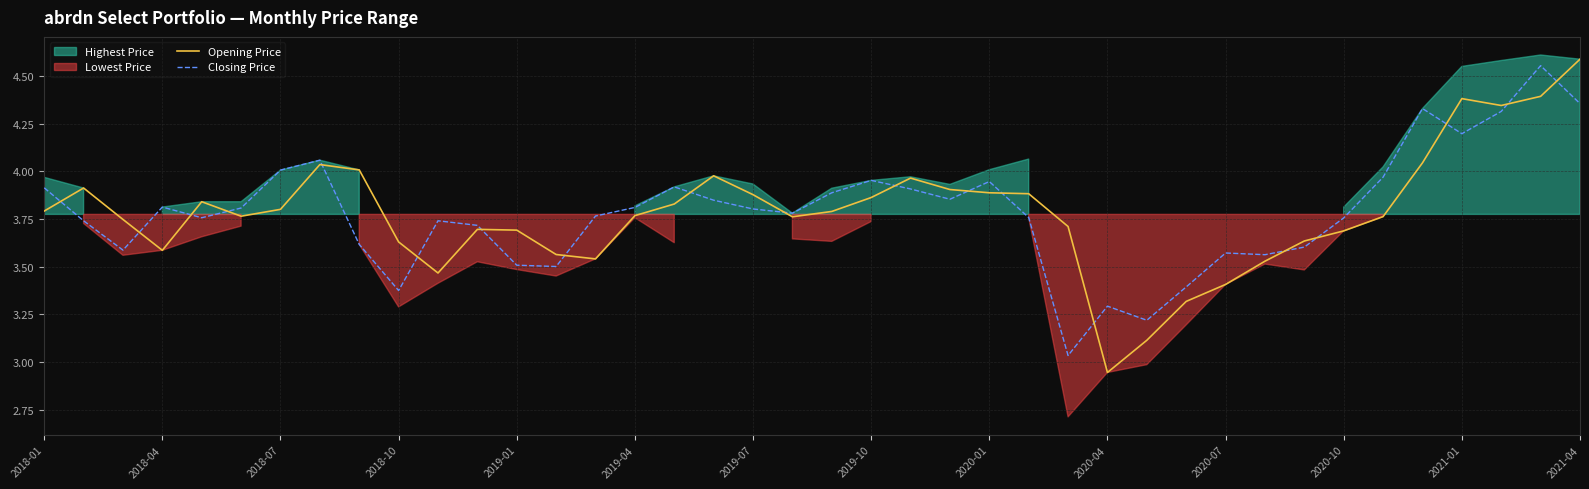

Is it true that Closing Price equals 6.0 at 2019-04?

False